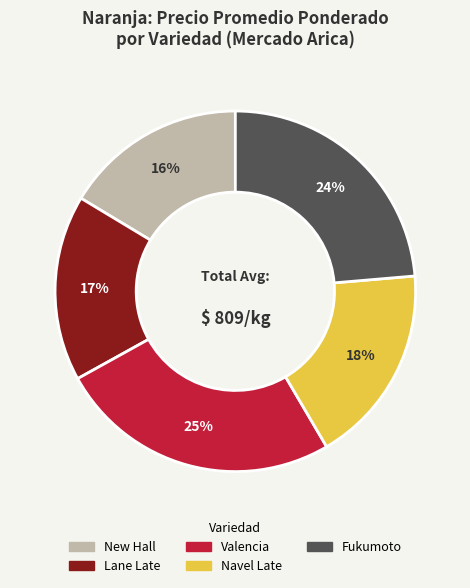

Does any single category account for the majority?

No